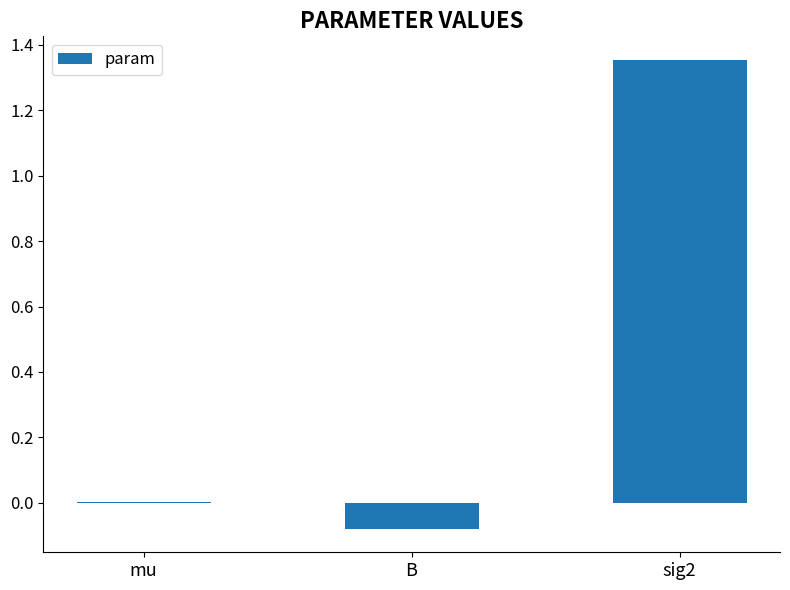

Which label corresponds to the largest value in the chart?

sig2